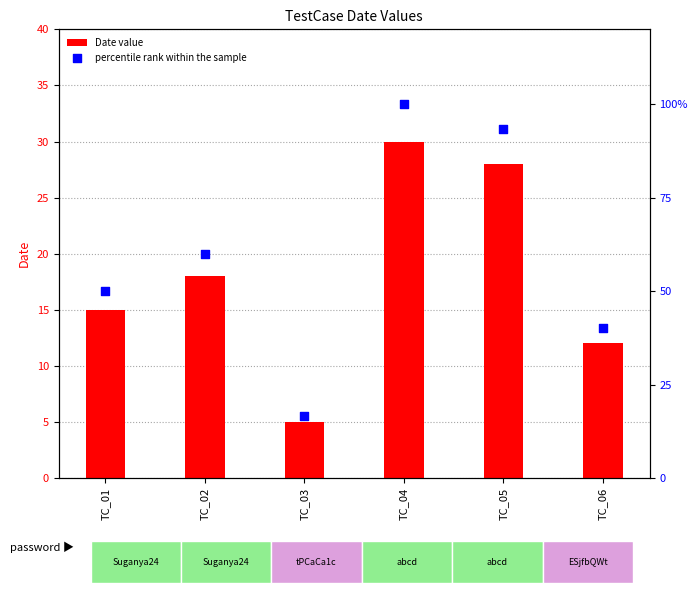

Which series reaches the minimum Y coordinate?

percentile rank within the sample